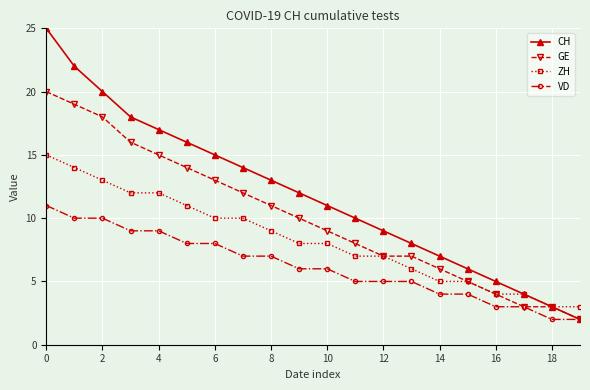

What are all the series names shown in the legend?

CH, GE, ZH, VD